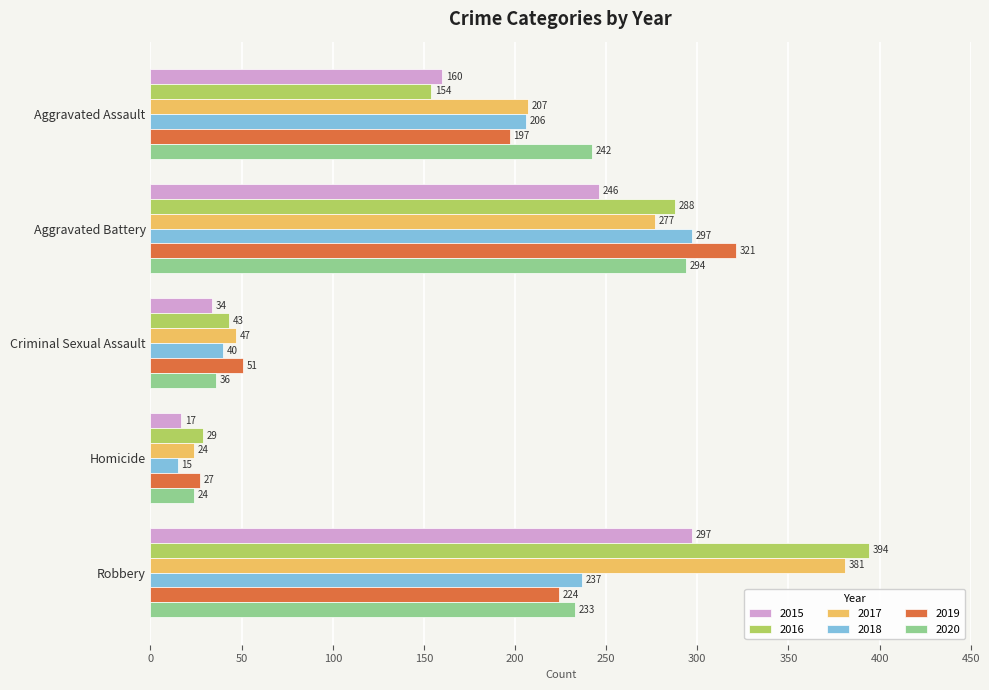

Where is 2017 nearest to the value 202?

Aggravated Assault